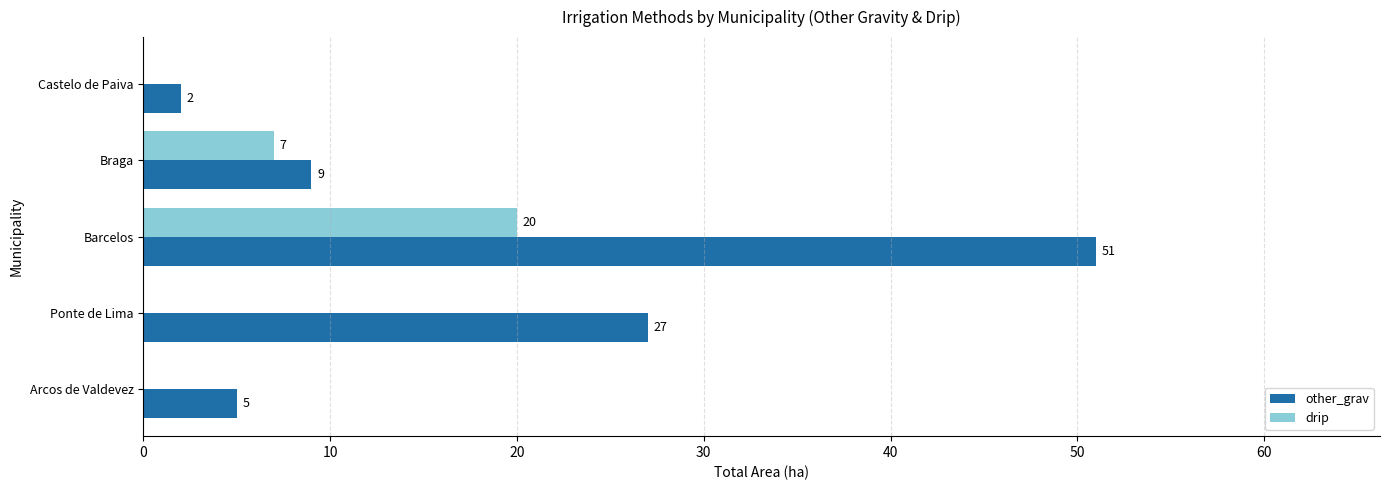

At which category is the sum across all series the highest?

Barcelos